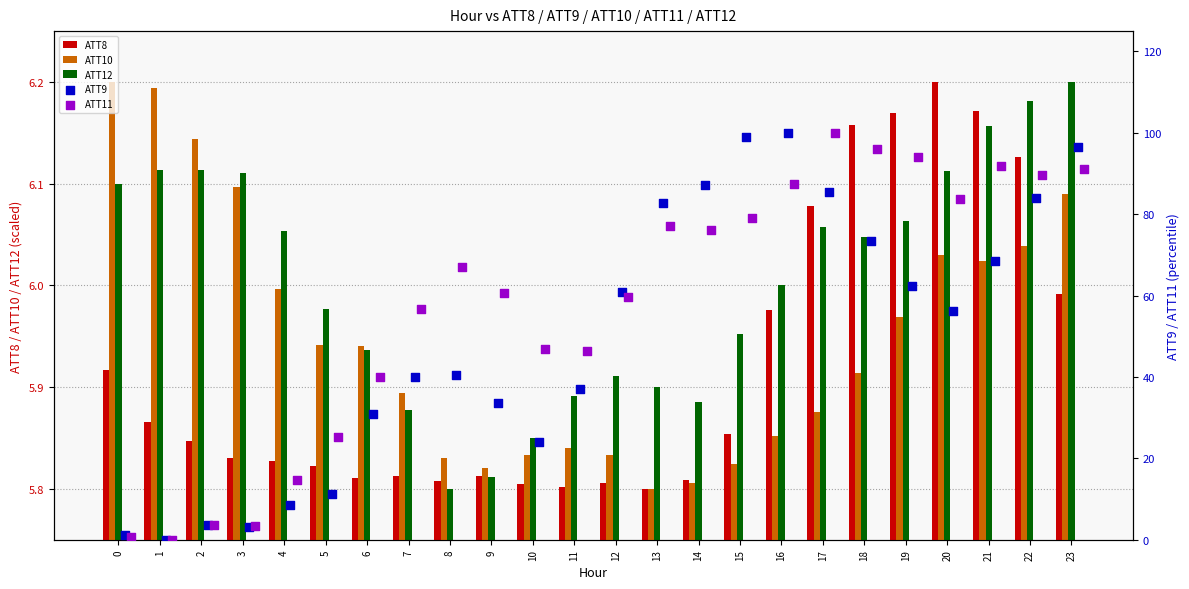

Is the value of ATT10 at 18 greater than the value of ATT8 at 8?

Yes